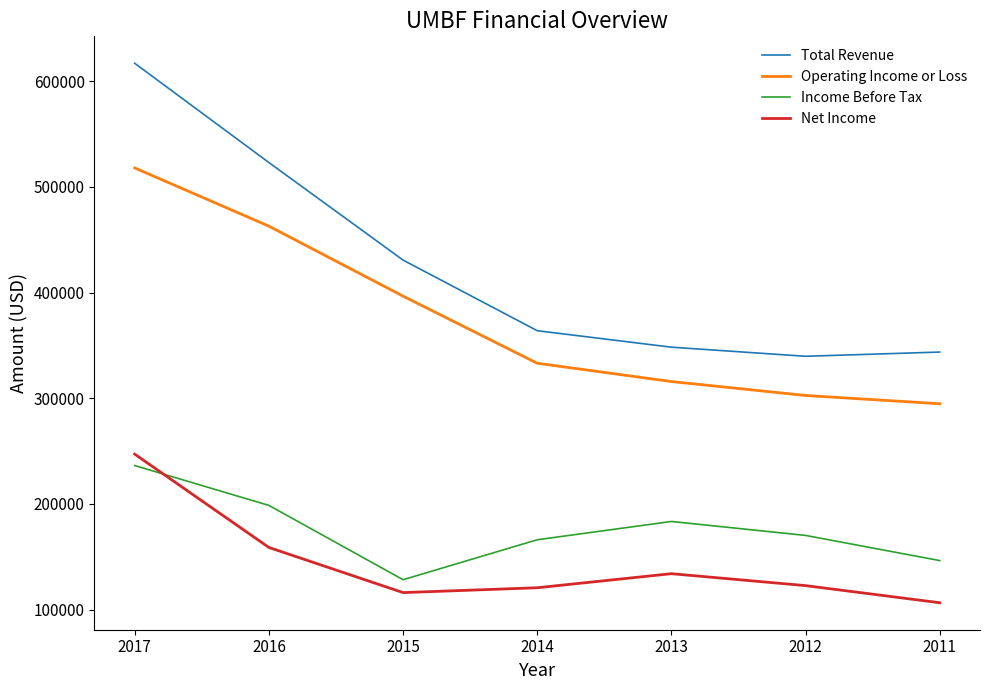

Which category has the lowest value across all series?

2011